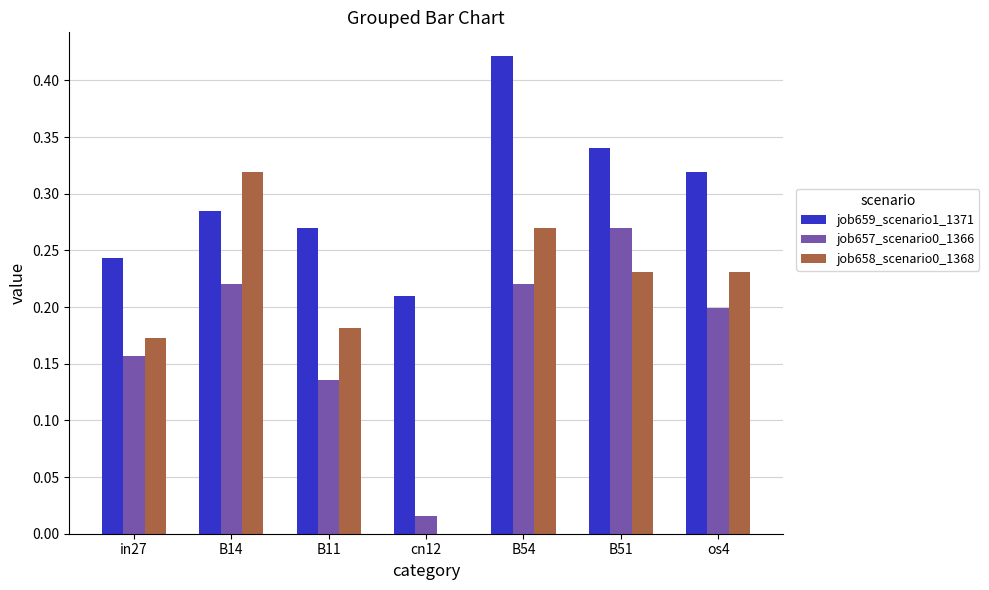

Between B54 and os4, which series saw the biggest shift?

job659_scenario1_1371